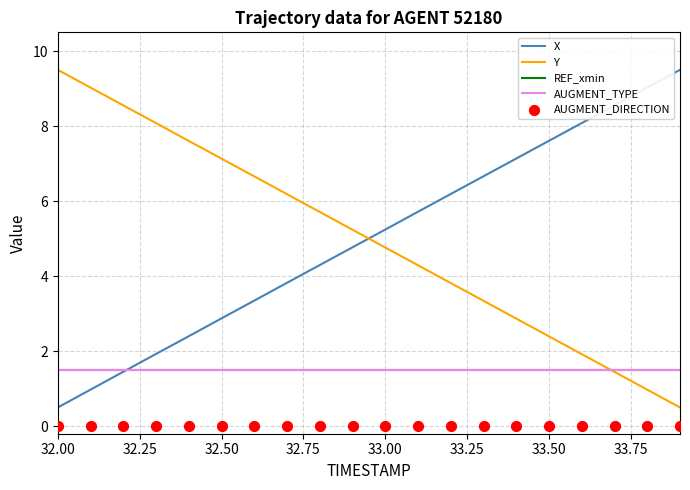

Which series reaches the minimum Y coordinate?

AUGMENT_DIRECTION